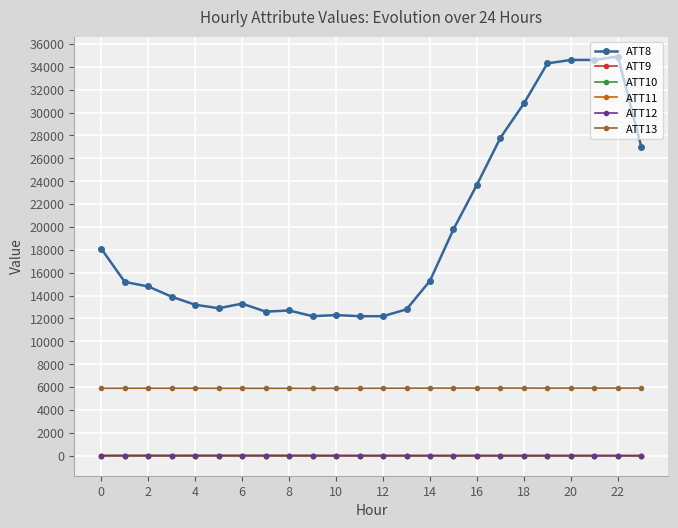

Which series has the largest range (max minus min)?

ATT8